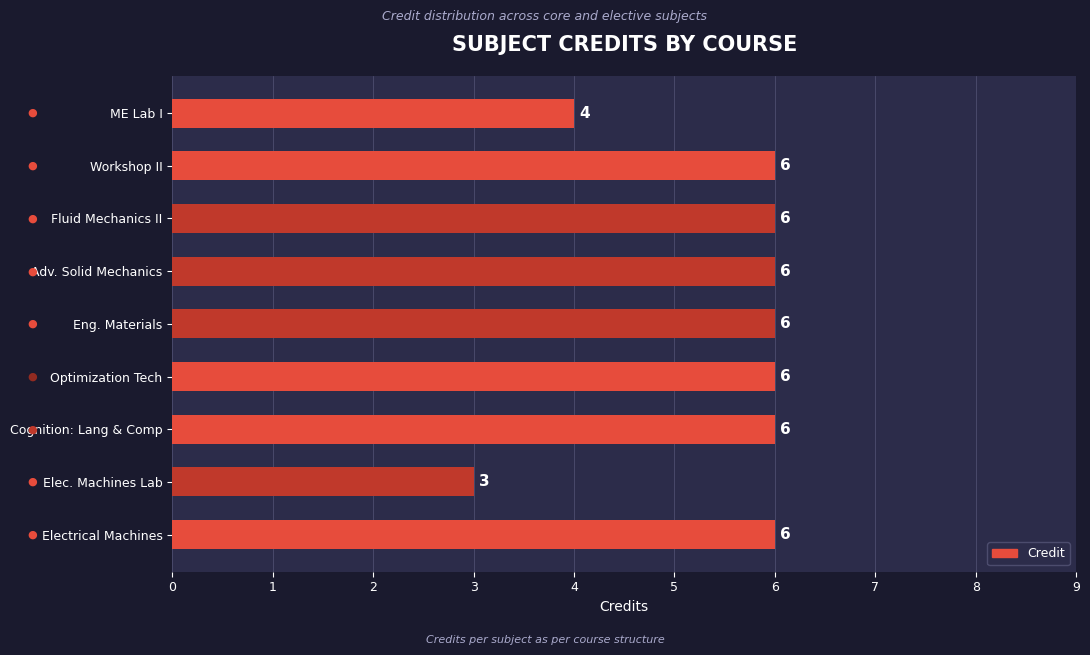

Count the values in the range 6 to 7.

7